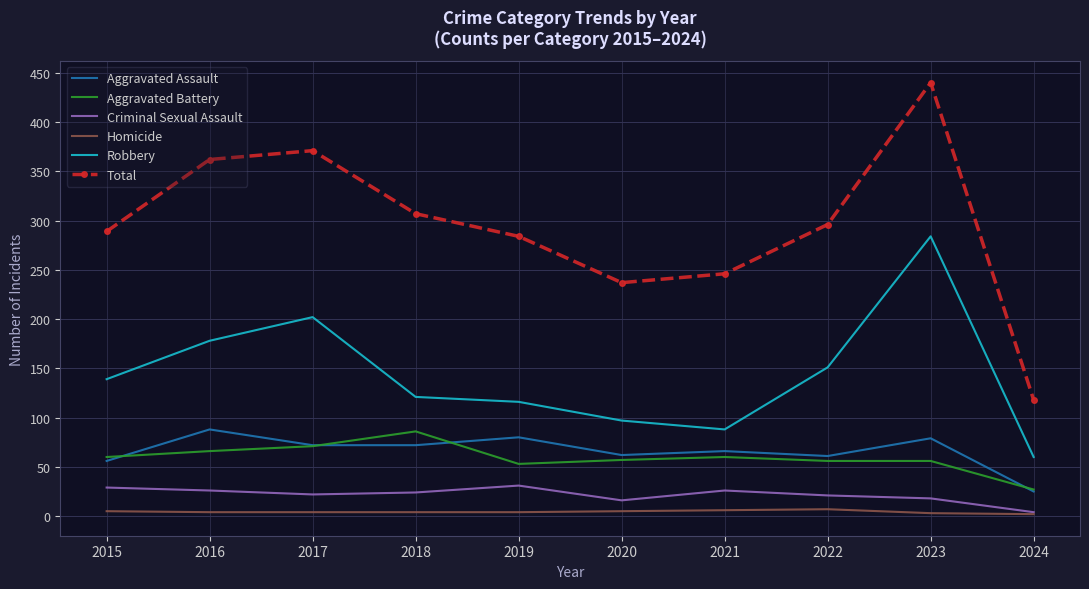

True or false: Criminal Sexual Assault and Aggravated Assault cross at least once.

False